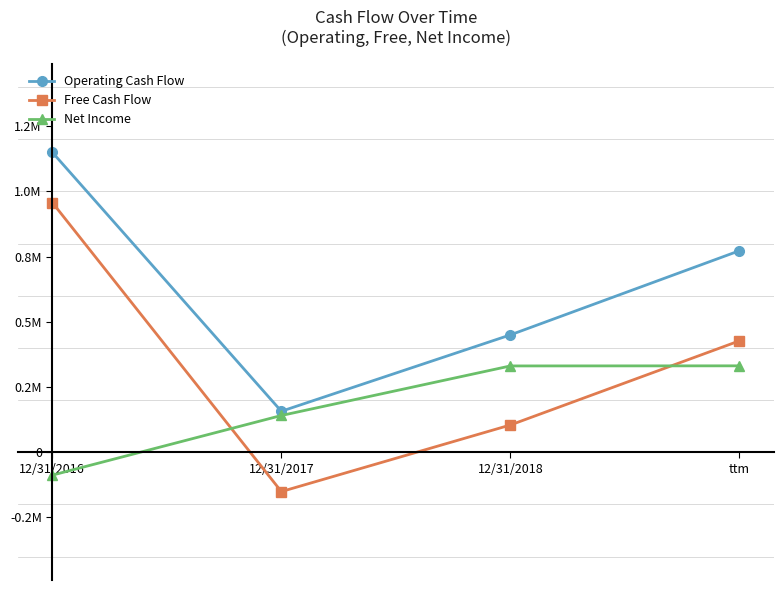

Reading left to right, extract all data points from this chart.

Operating Cash Flow: 1150260	157090	450046	772786
Free Cash Flow: 957674	-150906	104496	427236
Net Income: -87913	140851	330931	331308